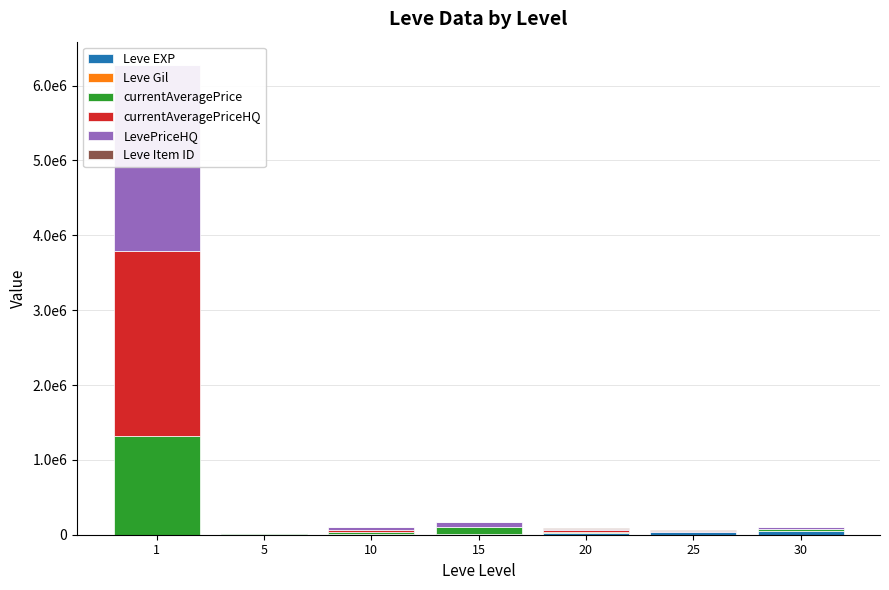

Is it true that Leve Gil equals 235 at 15?

False